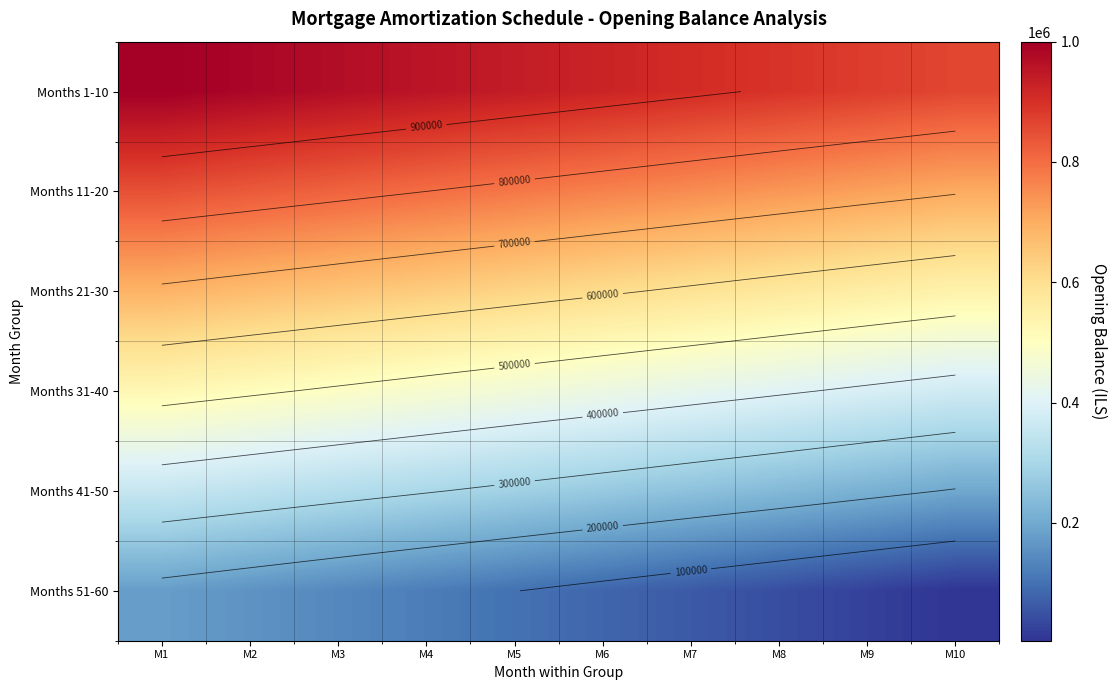

At which label does Months 41-50 first exceed 286418?

M1